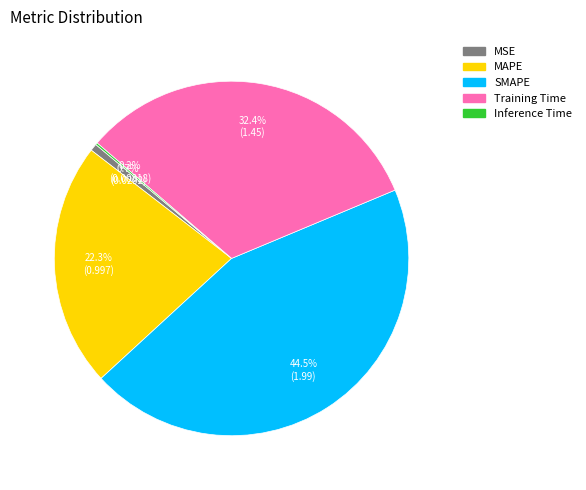

Do MAPE and Training Time together represent more than half of the pie?

Yes